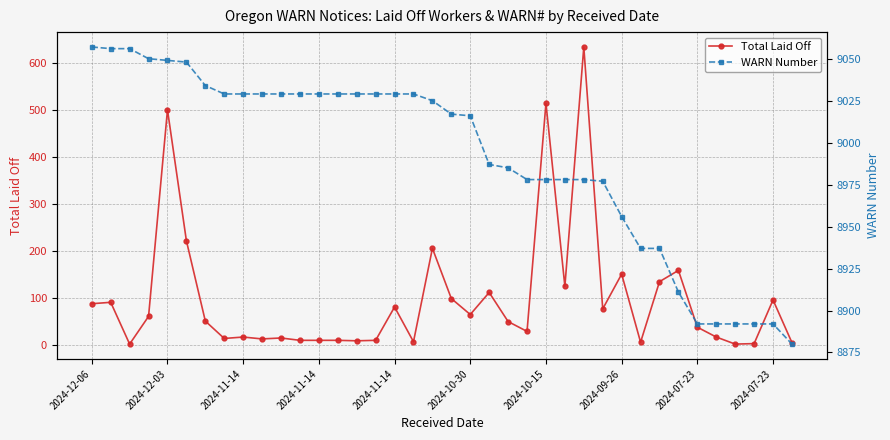

What is the highest value of the WARN Number series?

9057